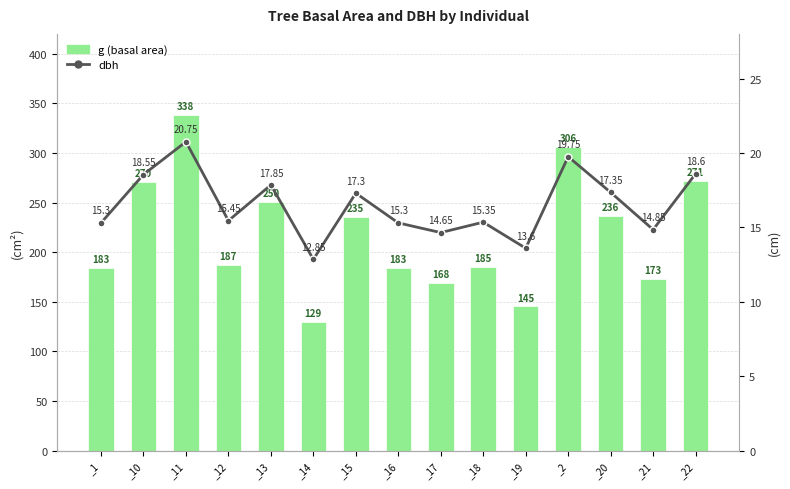

At _2, list the series in order from smallest to largest.

dbh, g (basal area)